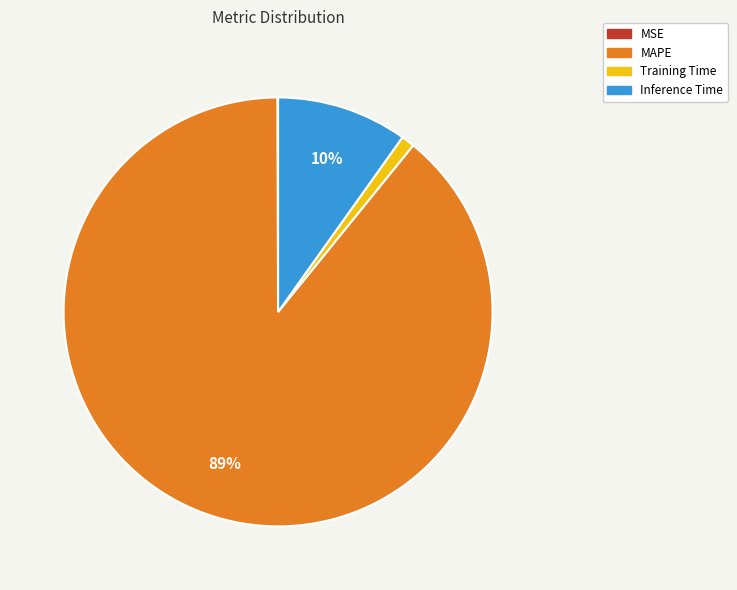

To the nearest percent, what percentage of the pie is Training Time?

1%